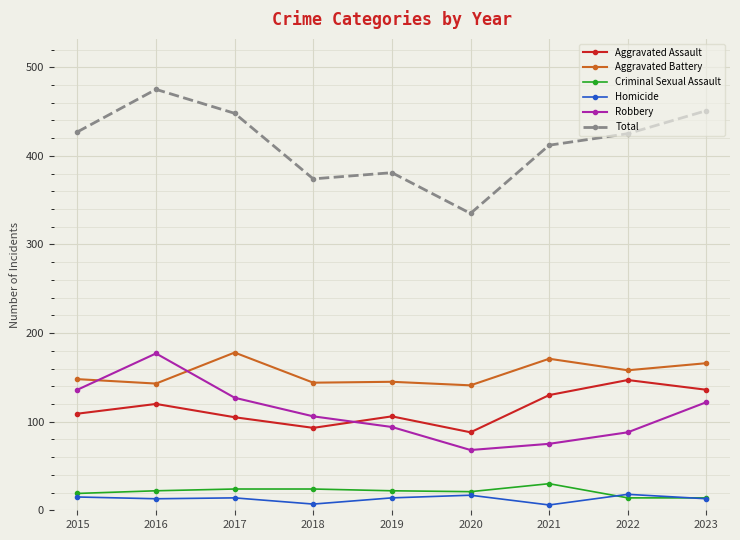

The Aggravated Assault series shows 147 at 2022. True or false?

True